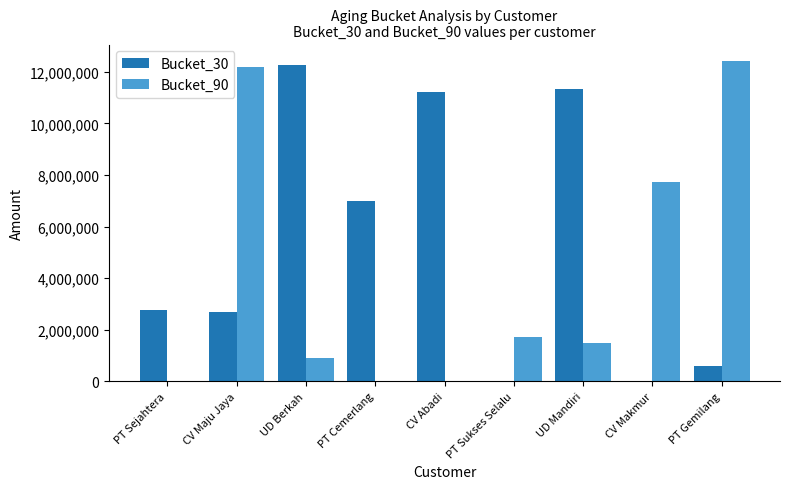

At which category is the sum across all series the highest?

CV Maju Jaya